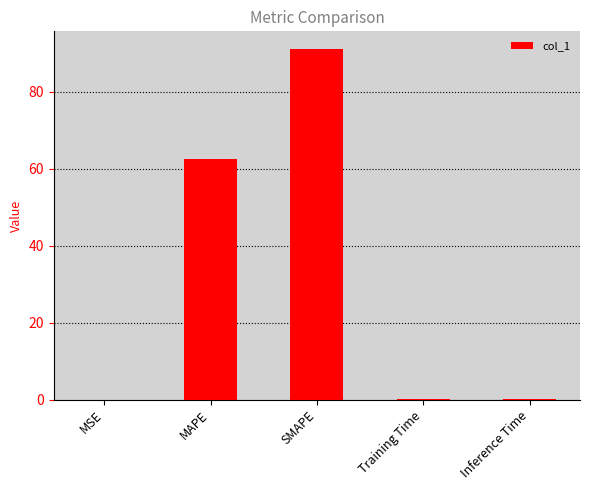

Which label corresponds to the largest value in the chart?

SMAPE